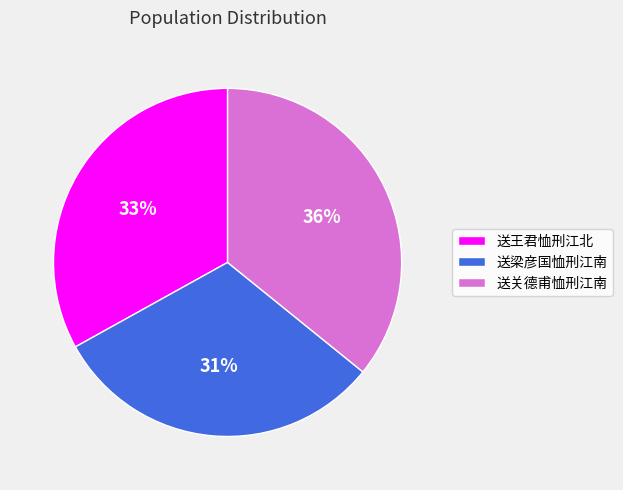

Rank the categories by value from highest to lowest.

送关德甫恤刑江南, 送王君恤刑江北, 送梁彦国恤刑江南